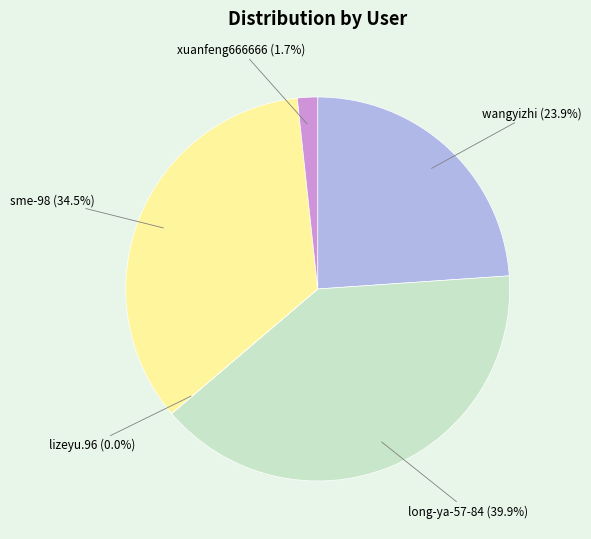

What is the largest slice in the pie chart?

long-ya-57-84